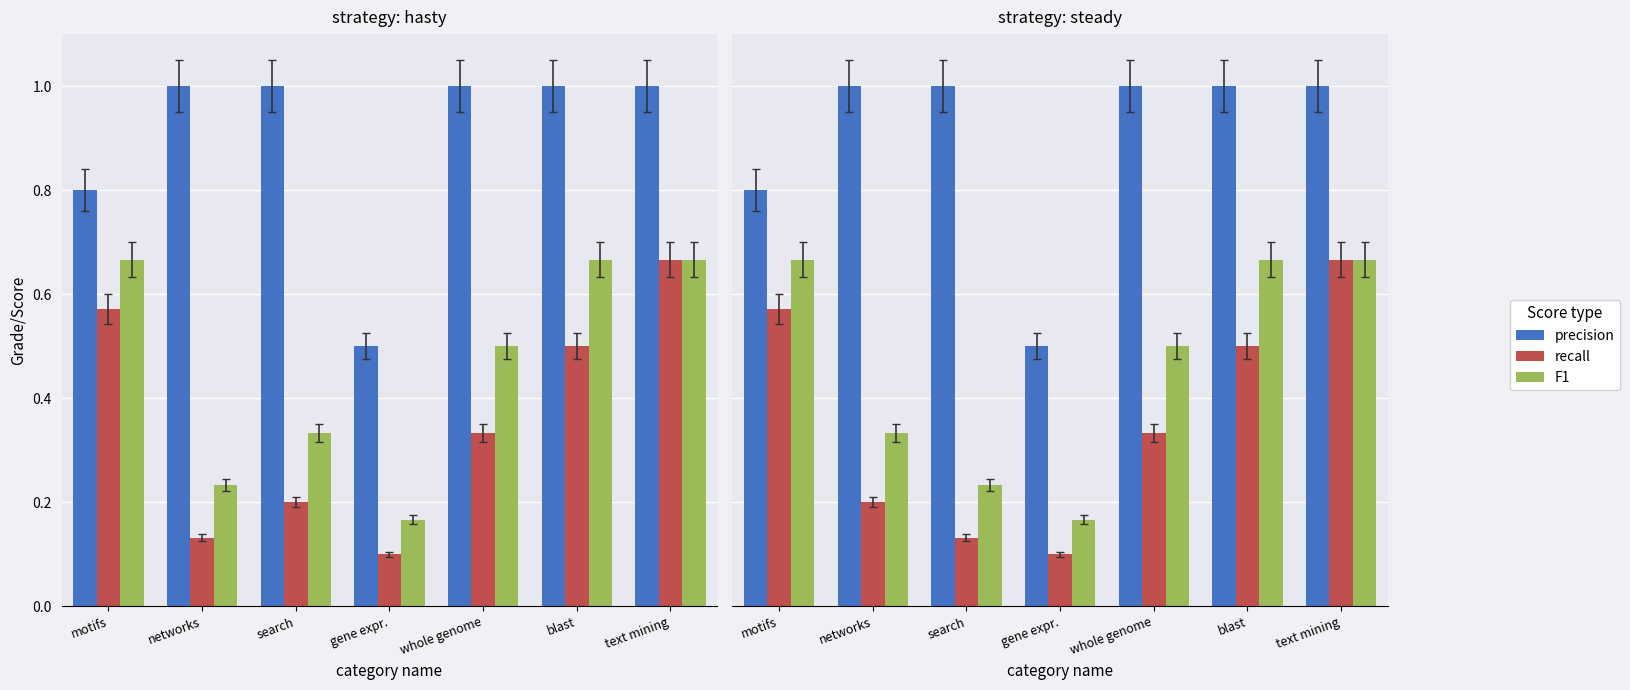

What is the difference between the maximum and minimum values in the precision series?

0.5